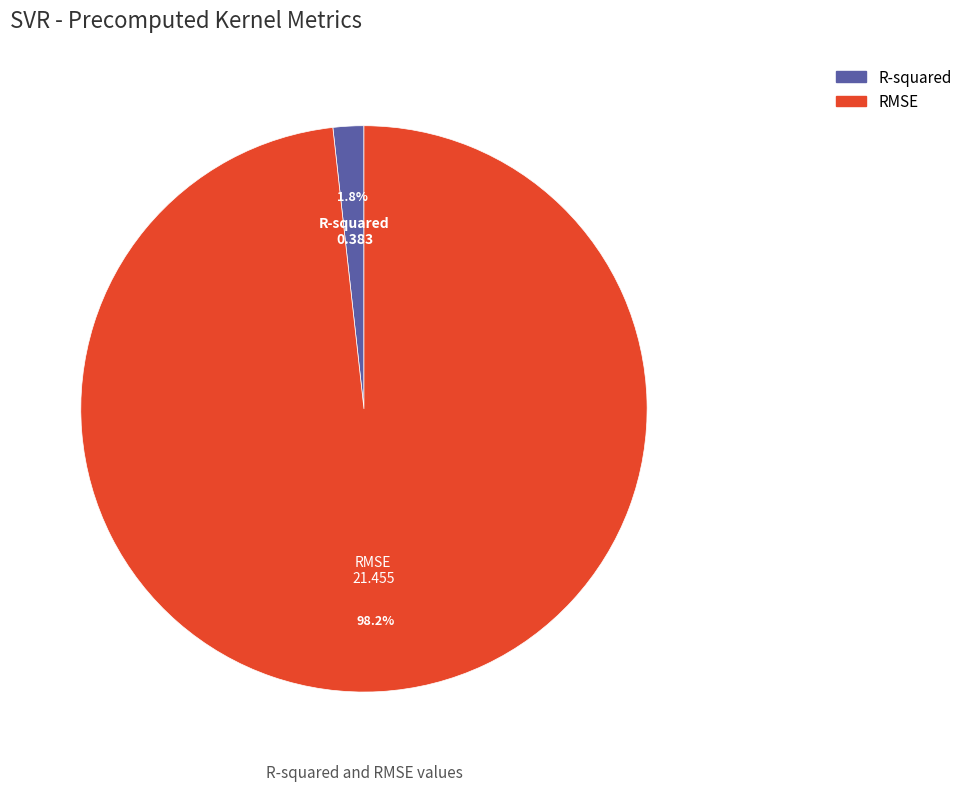

How many slices are in this pie chart?

2